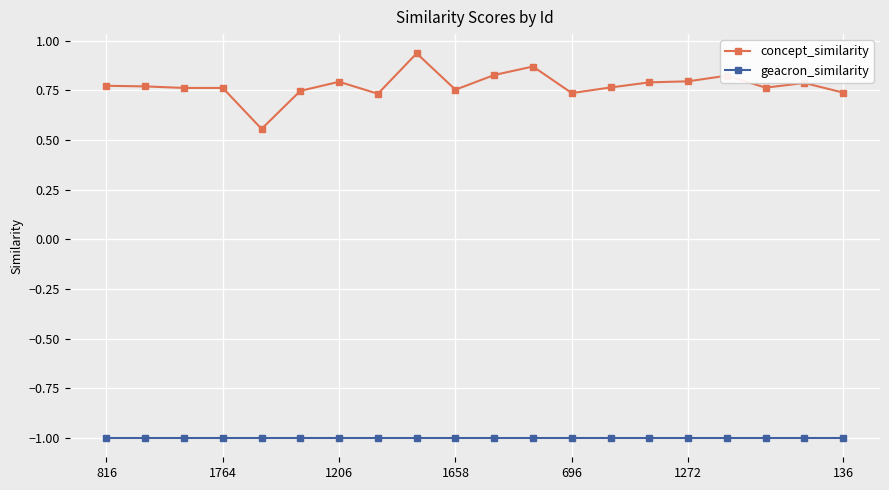

True or false: geacron_similarity and concept_similarity intersect in this chart.

False